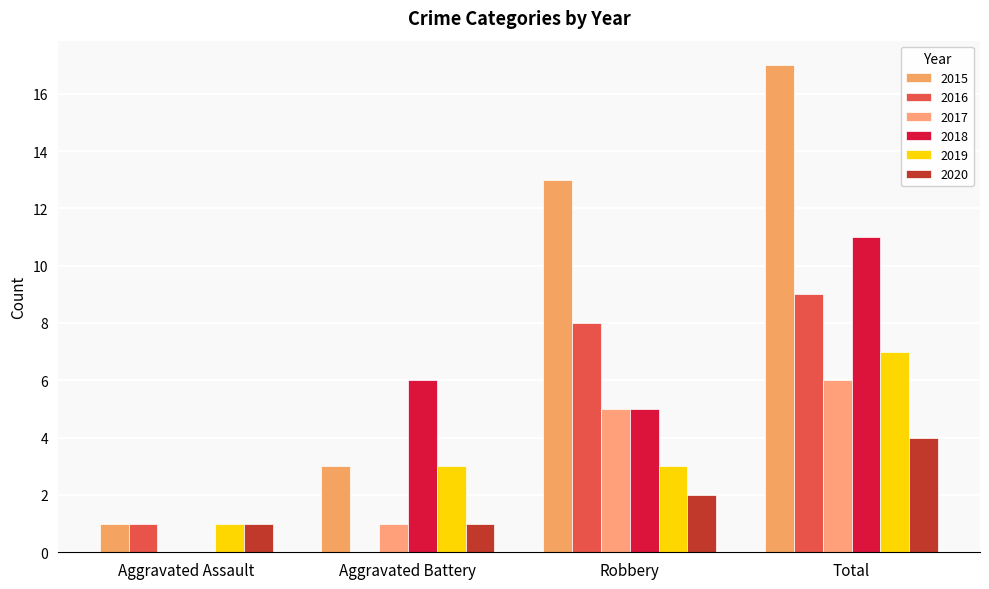

What are all the series names shown in the legend?

2015, 2016, 2017, 2018, 2019, 2020